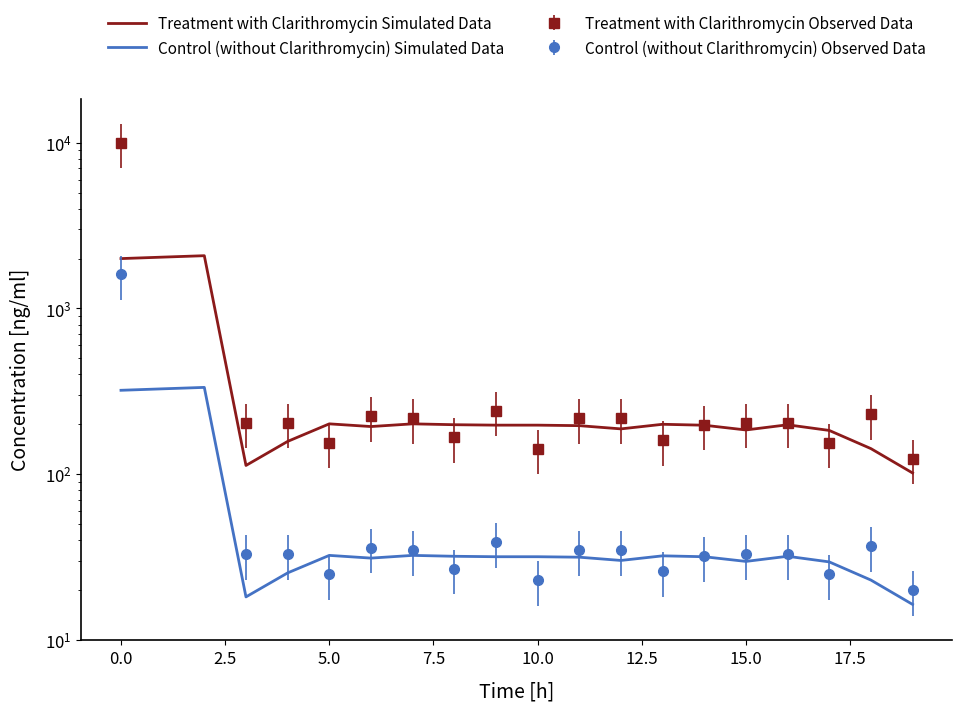

At which category does the chart reach its minimum across all series?

19